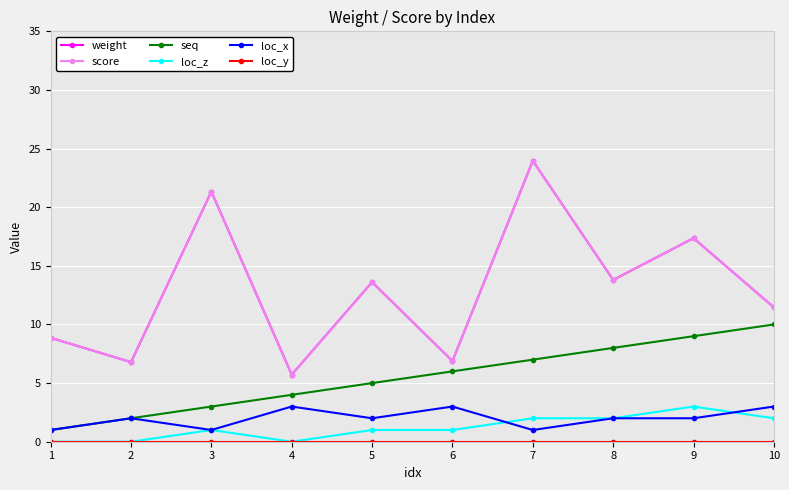

Is it true that loc_x equals 2.0 at 5?

True